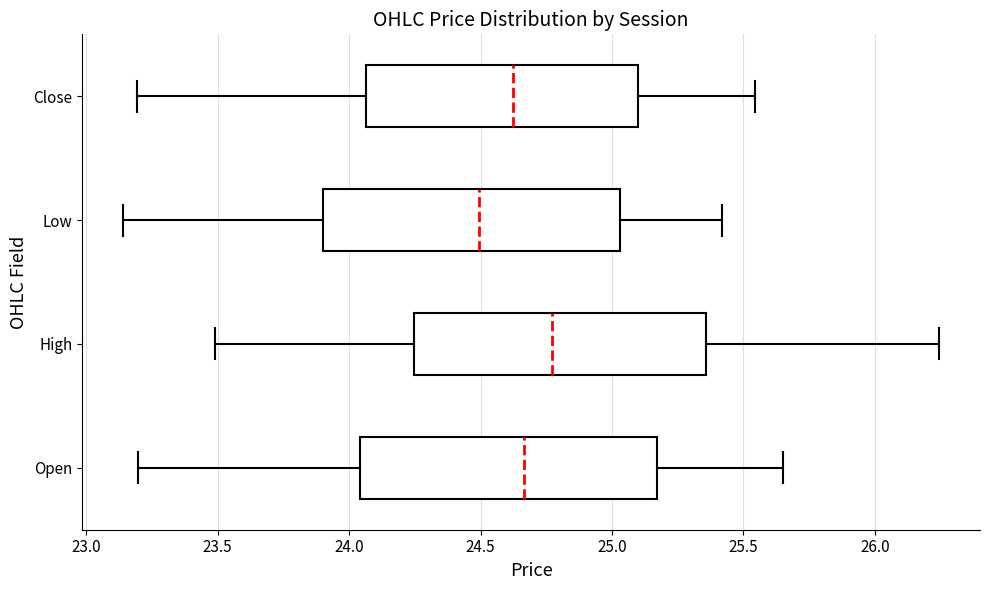

Which box has the furthest to the left median line?

Low